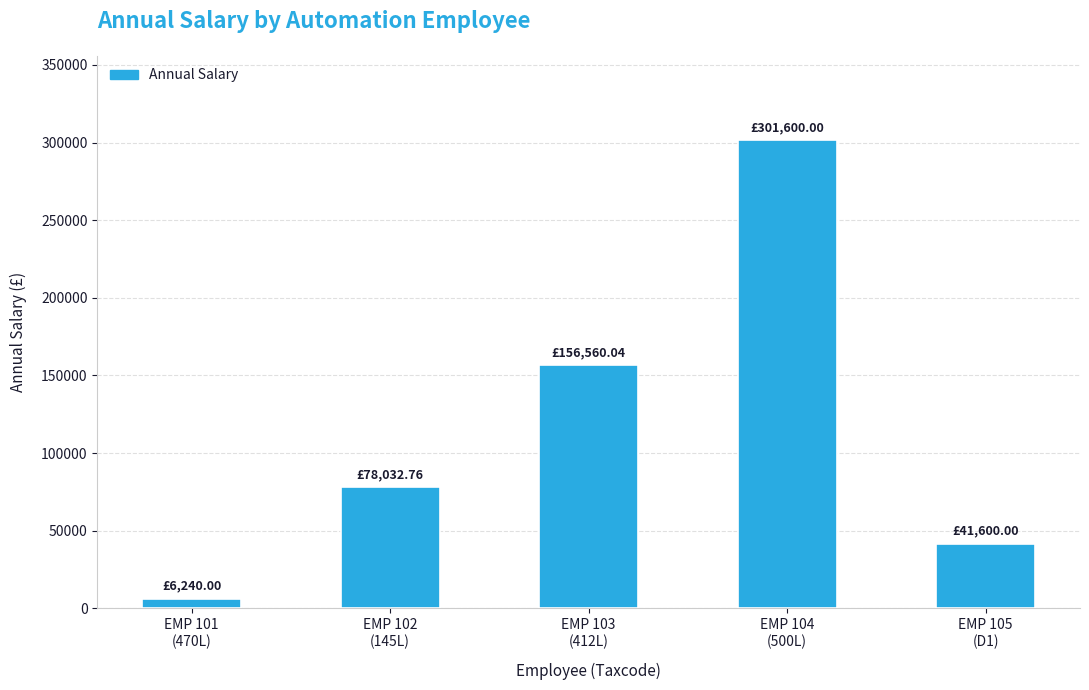

What position from the left is EMP 105
(D1)?

5